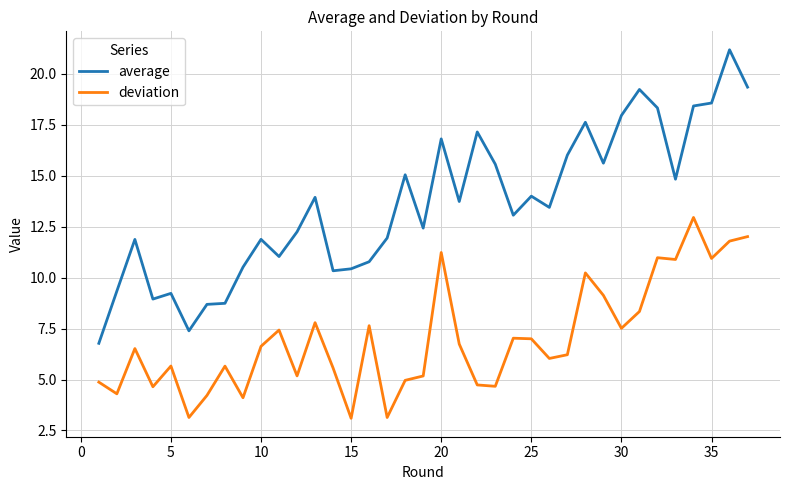

Which series has the widest spread of values?

average